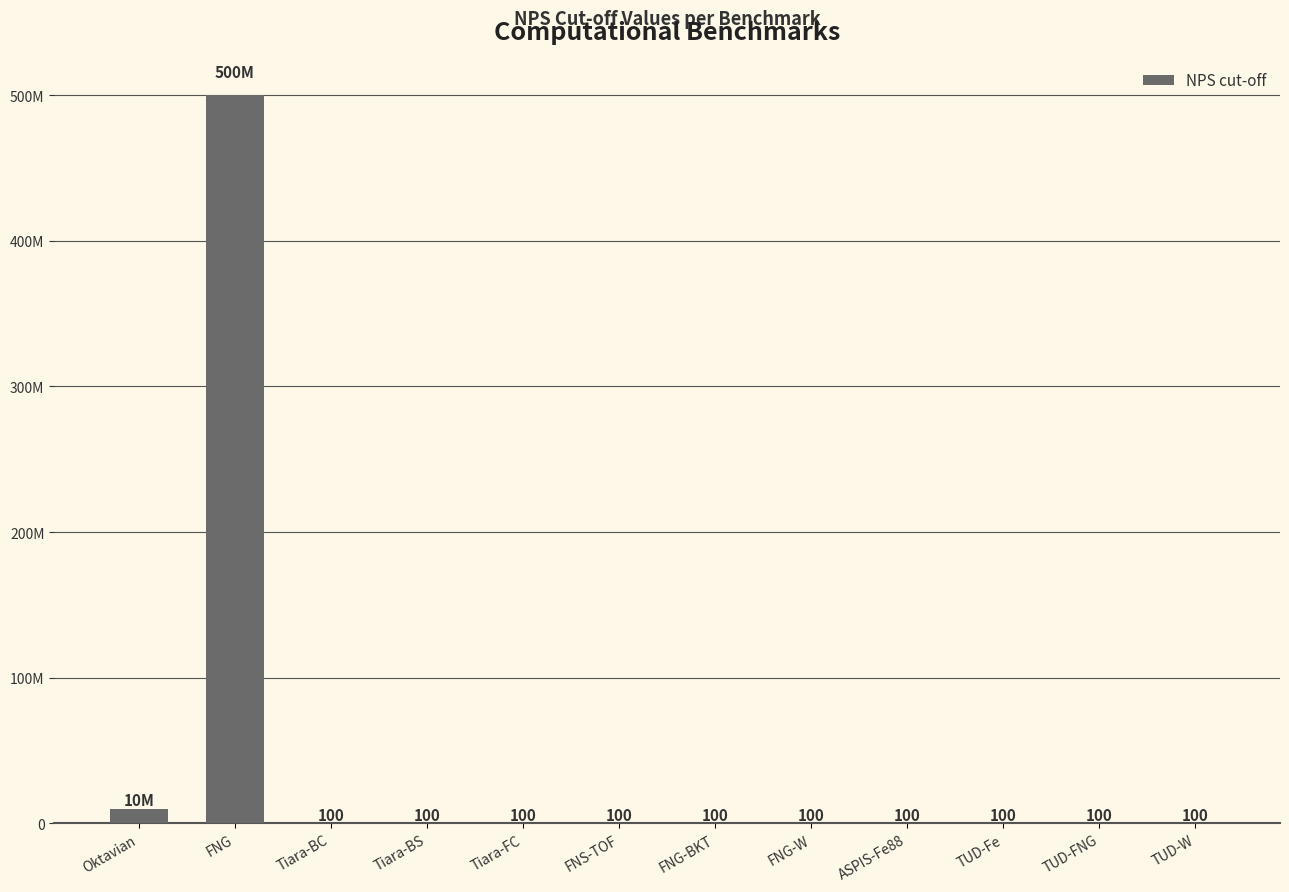

Between FNS-TOF and TUD-W, which is larger?

FNS-TOF